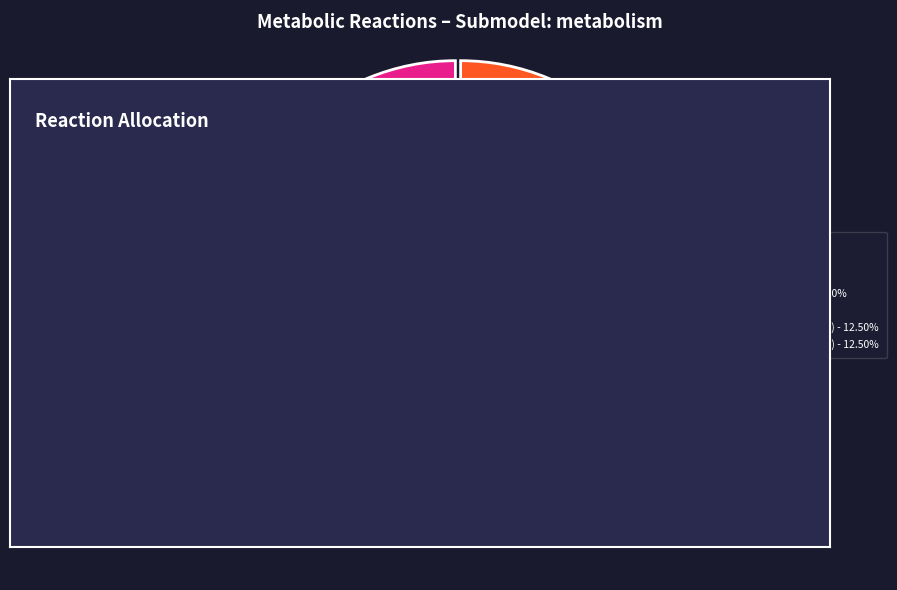

Does Oxygen_deionization represent more than half of the total?

No